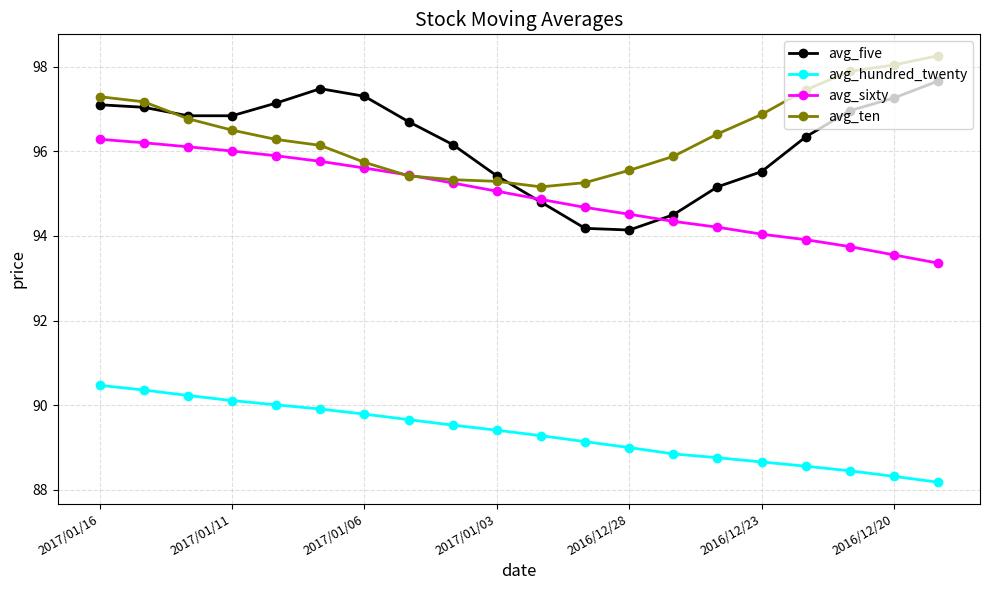

True or false: avg_hundred_twenty and avg_ten cross at least once.

False